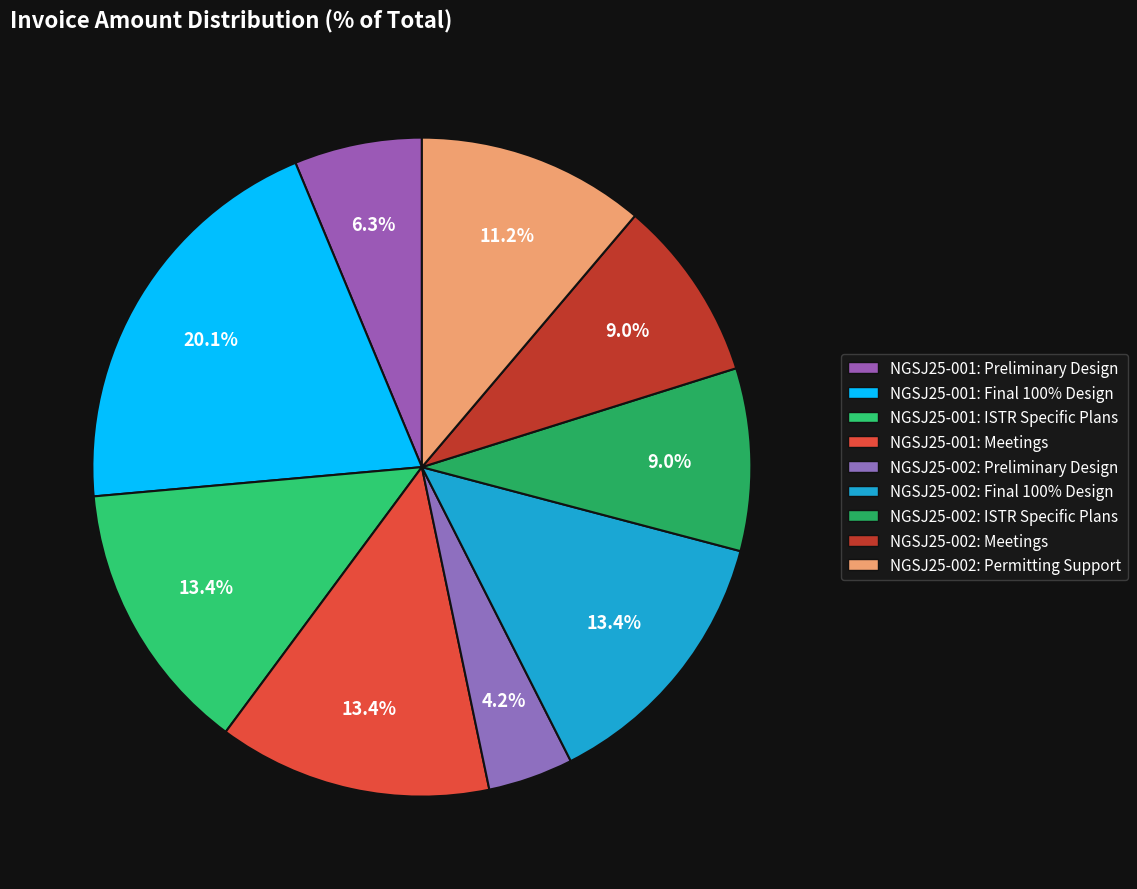

To the nearest percent, what percentage of the pie is NGSJ25-002: ISTR Specific Plans?

9%